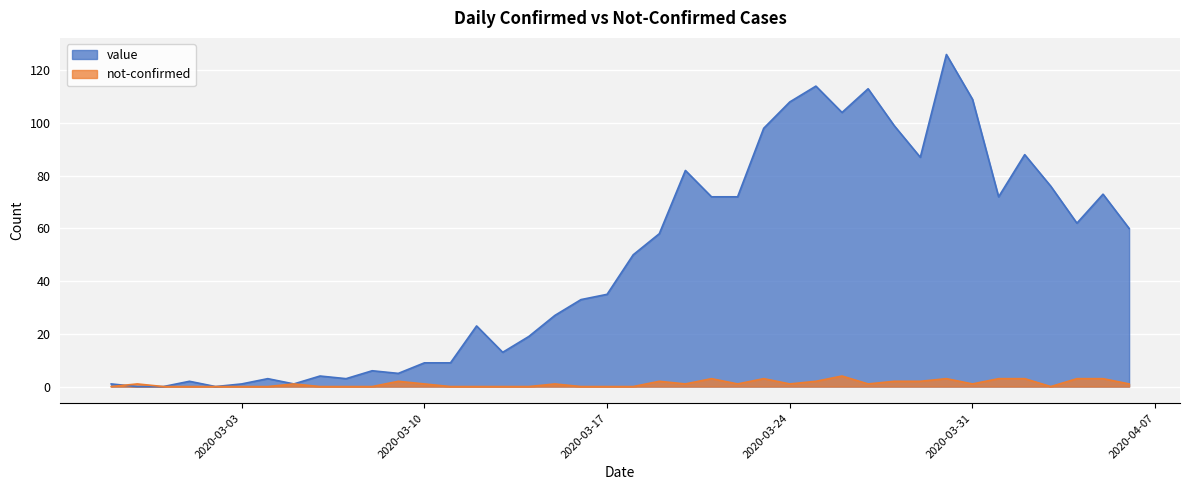

Reading left to right, what are all the values shown in this chart?

value: 2020-02-27=1	2020-02-28=0	2020-02-29=0	2020-03-01=2	2020-03-02=0	2020-03-03=1	2020-03-04=3	2020-03-05=1	2020-03-06=4	2020-03-07=3	2020-03-08=6	2020-03-09=5	2020-03-10=9	2020-03-11=9	2020-03-12=23	2020-03-13=13	2020-03-14=19	2020-03-15=27	2020-03-16=33	2020-03-17=35	2020-03-18=50	2020-03-19=58	2020-03-20=82	2020-03-21=72	2020-03-22=72	2020-03-23=98	2020-03-24=108	2020-03-25=114	2020-03-26=104	2020-03-27=113	2020-03-28=99	2020-03-29=87	2020-03-30=126	2020-03-31=109	2020-04-01=72	2020-04-02=88	2020-04-03=76	2020-04-04=62	2020-04-05=73	2020-04-06=60
not-confirmed: 2020-02-27=0	2020-02-28=1	2020-02-29=0	2020-03-01=0	2020-03-02=0	2020-03-03=0	2020-03-04=0	2020-03-05=1	2020-03-06=0	2020-03-07=0	2020-03-08=0	2020-03-09=2	2020-03-10=1	2020-03-11=0	2020-03-12=0	2020-03-13=0	2020-03-14=0	2020-03-15=1	2020-03-16=0	2020-03-17=0	2020-03-18=0	2020-03-19=2	2020-03-20=1	2020-03-21=3	2020-03-22=1	2020-03-23=3	2020-03-24=1	2020-03-25=2	2020-03-26=4	2020-03-27=1	2020-03-28=2	2020-03-29=2	2020-03-30=3	2020-03-31=1	2020-04-01=3	2020-04-02=3	2020-04-03=0	2020-04-04=3	2020-04-05=3	2020-04-06=1